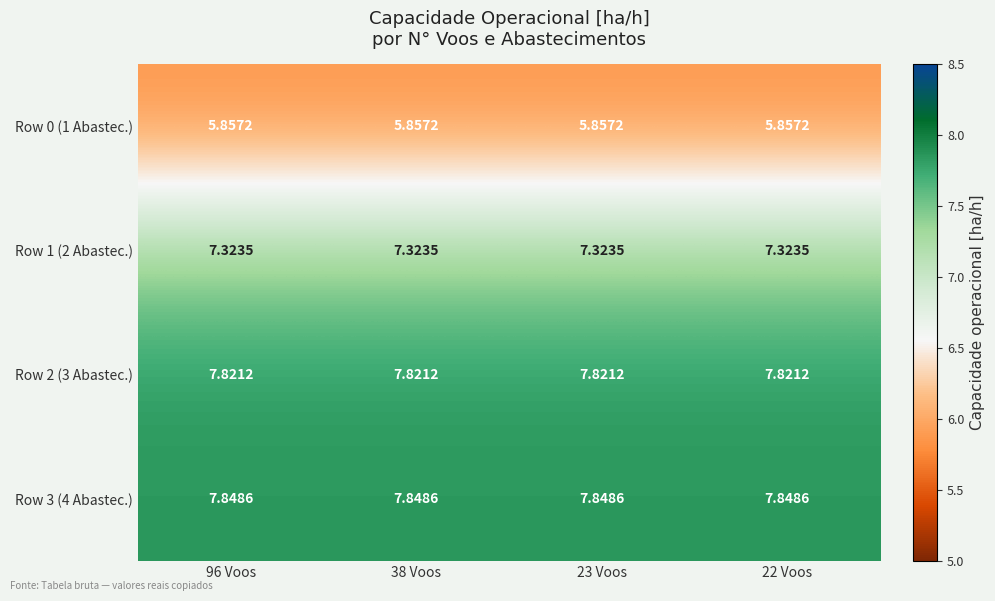

Which series has the largest total across all categories?

Row 3 (4 Abastec.)